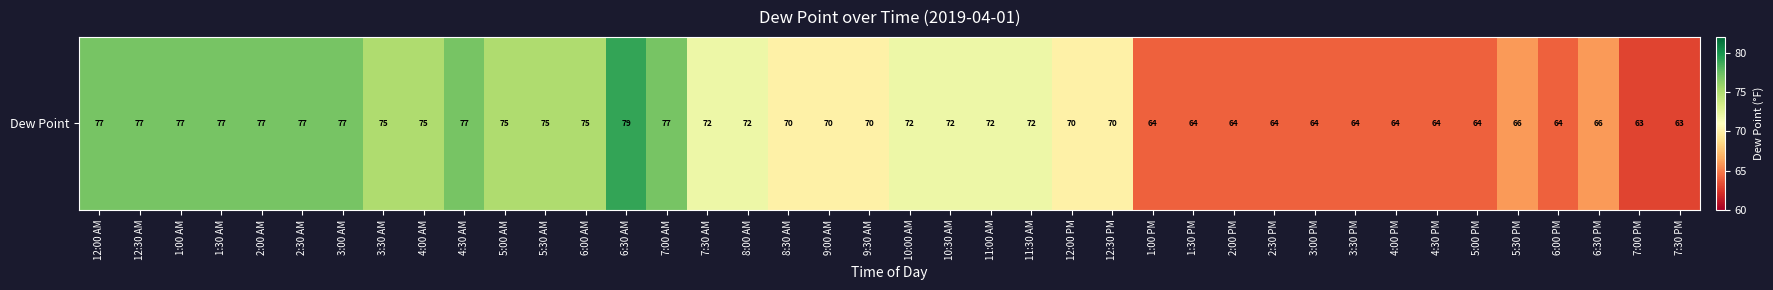

Reading left to right, transcribe all the data shown in this chart.

77	77	77	77	77	77	77	75	75	77	75	75	75	79	77	72	72	70	70	70	72	72	72	72	70	70	64	64	64	64	64	64	64	64	64	66	64	66	63	63